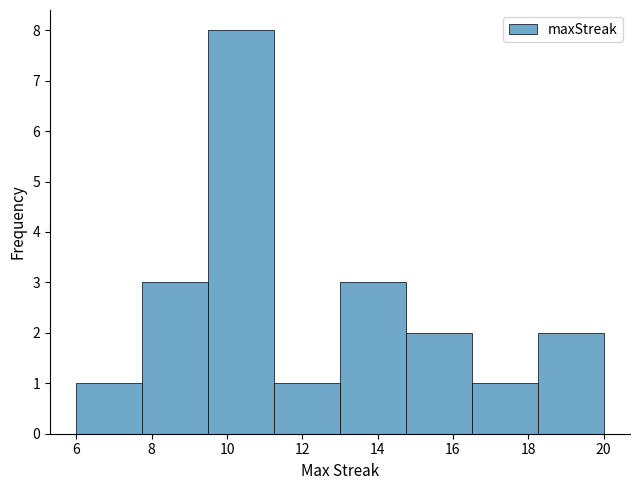

Reading left to right, list every bar in this chart as the range it spans on the x-axis followed by its height. Neither the bar edges nor the heights are printed on the chart, so give them approximately, as read against the axes.

6.00 to 7.75: 1
7.75 to 9.50: 3
9.50 to 11.25: 8
11.25 to 13.00: 1
13.00 to 14.75: 3
14.75 to 16.50: 2
16.50 to 18.25: 1
18.25 to 20.00: 2